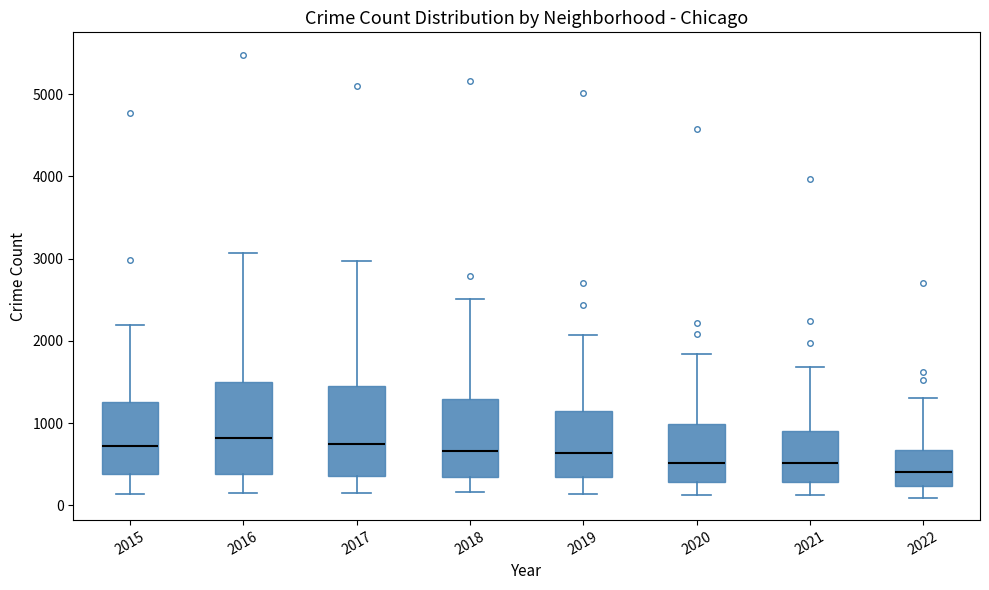

Reading left to right, transcribe this box plot: for each box, give where its median line is, the range the box spans, and where its two whiskers end, as read against the y-axis. The values are not printed on the chart, so give them approximately, as read against the axis.

2015: median 700, box 400 to 1300, whiskers 100 to 2200
2016: median 800, box 400 to 1500, whiskers 200 to 3100
2017: median 700, box 400 to 1500, whiskers 100 to 3000
2018: median 700, box 300 to 1300, whiskers 200 to 2500
2019: median 600, box 300 to 1100, whiskers 100 to 2100
2020: median 500, box 300 to 1000, whiskers 100 to 1800
2021: median 500, box 300 to 900, whiskers 100 to 1700
2022: median 400, box 200 to 700, whiskers 100 to 1300